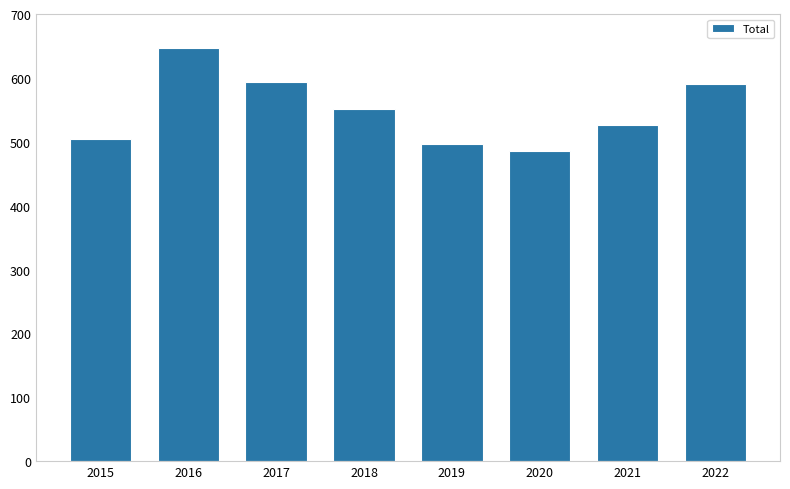

At which label is the value closest to 565?

2018